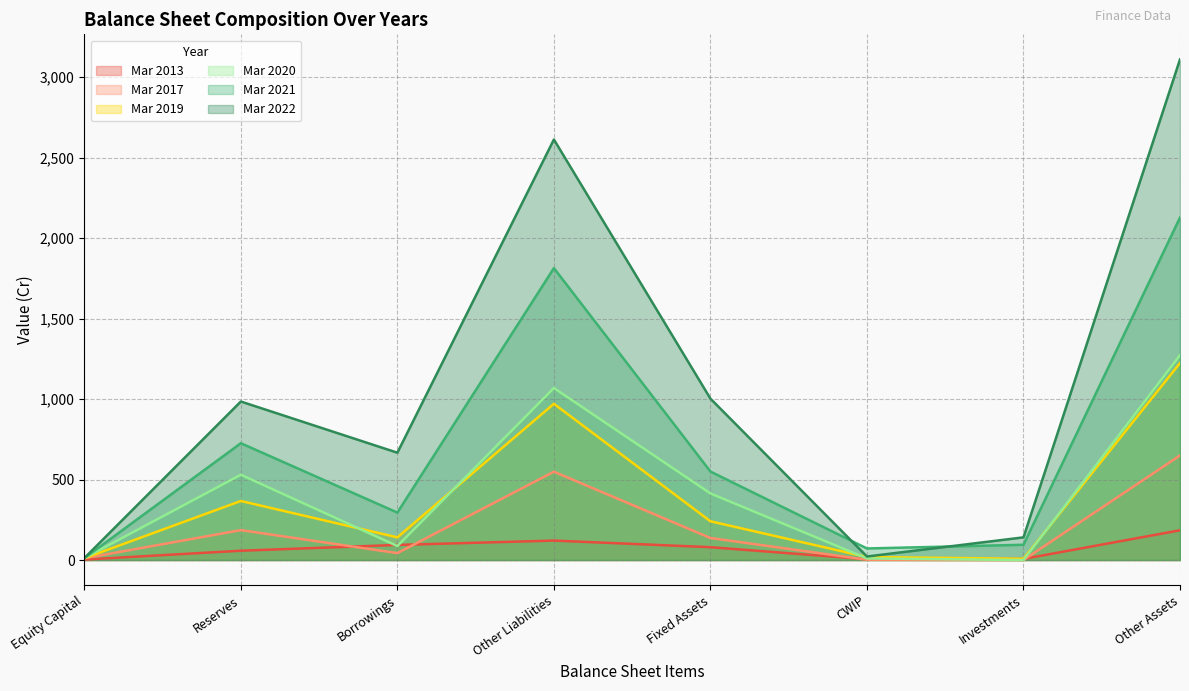

Reading left to right, extract all data points from this chart.

Mar 2013: 3	58	94	121	80	5	7	185
Mar 2017: 11	186	43	549	137	2	0	650
Mar 2019: 11	367	141	971	241	19	8	1224
Mar 2020: 12	530	87	1069	414	10	0	1273
Mar 2021: 12	726	295	1814	550	72	95	2128
Mar 2022: 12	985	667	2613	1003	22	141	3111